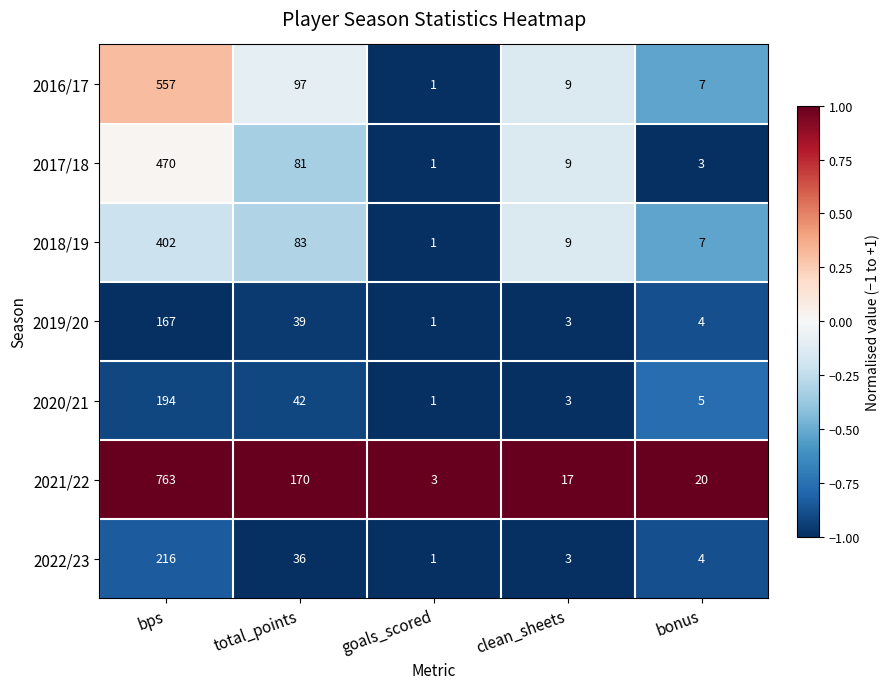

Count the number of categories in the chart.

5